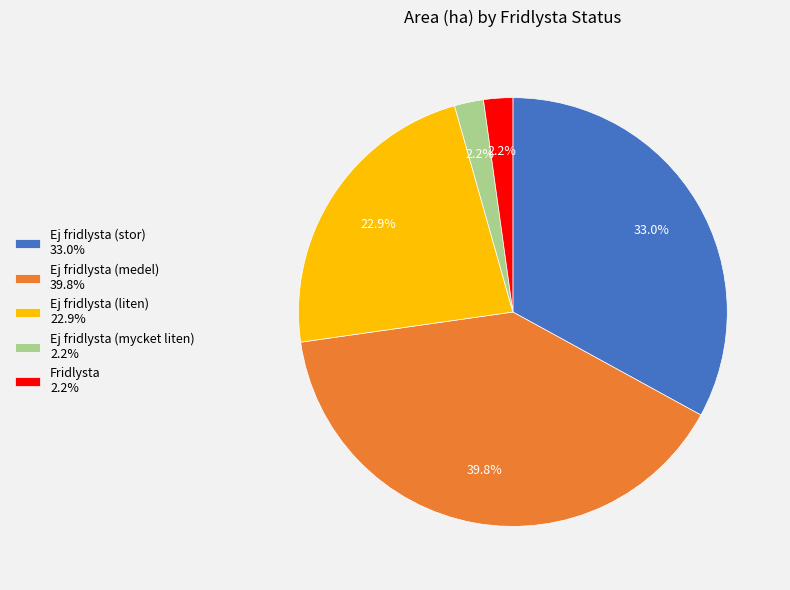

Which category has the biggest portion of the pie?

Ej fridlysta (medel) 39.8%